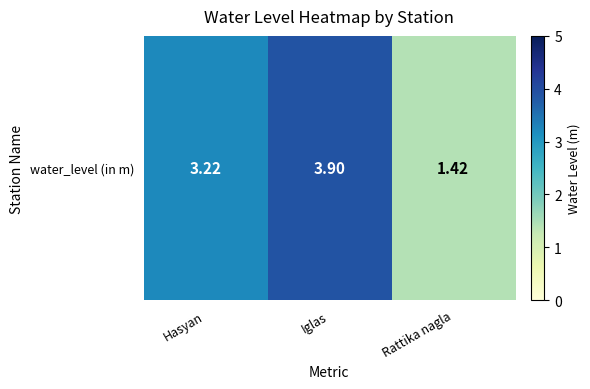

The chart shows a value of 0.9 at Rattika nagla. True or false?

False